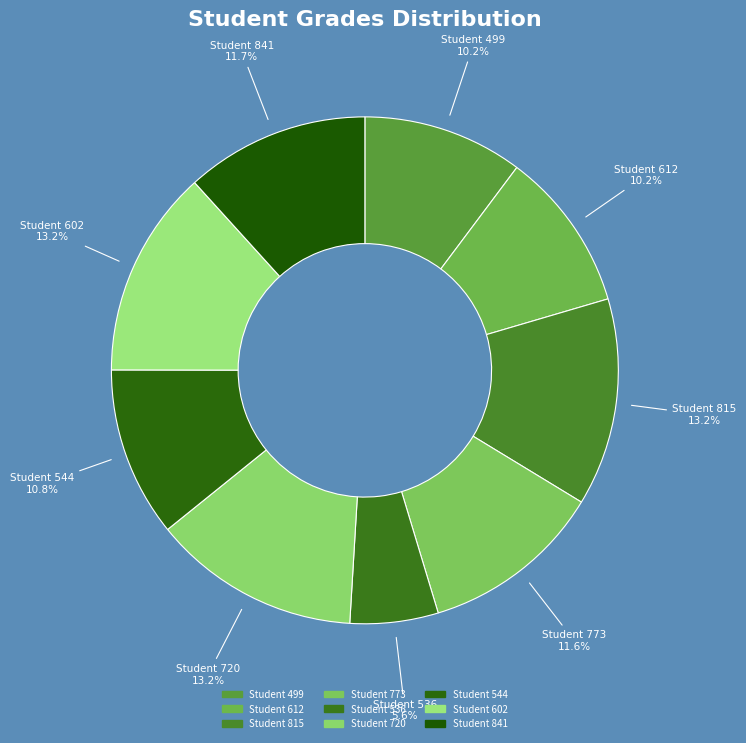

Count the number of slices in the pie.

9